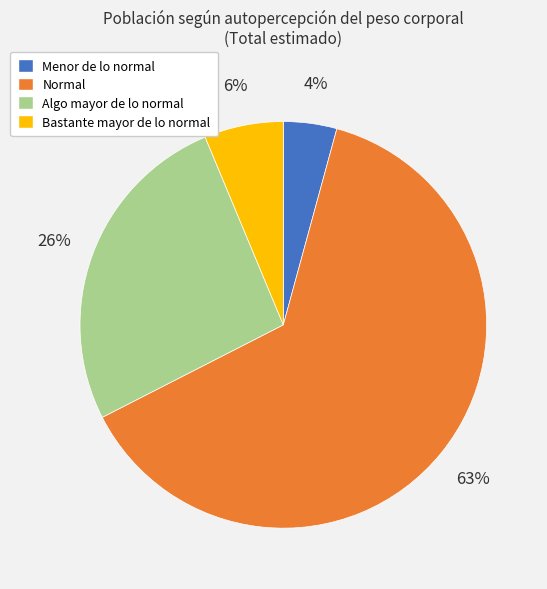

How many segments does this pie chart have?

4